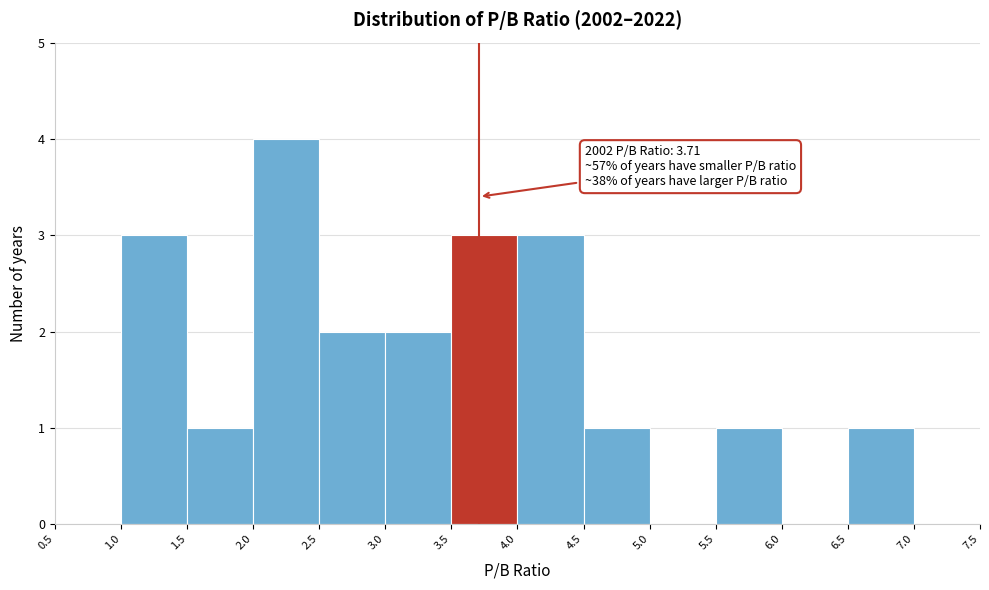

Over which range of the x-axis is the bar tallest?

2.0 to 2.5